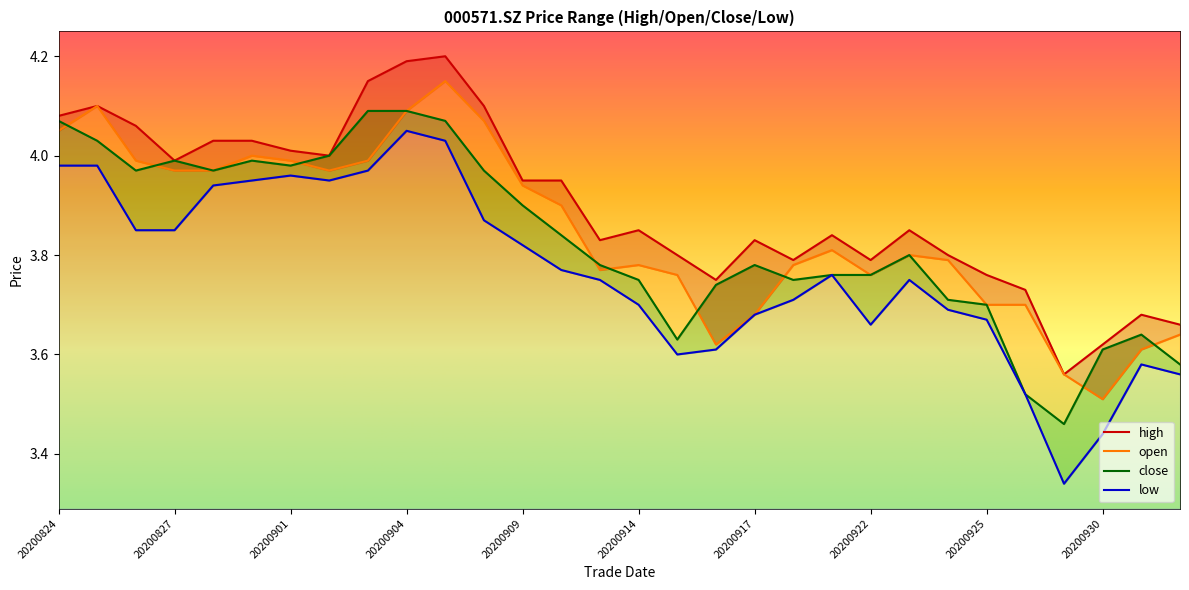

What is the average value of the open series?

3.8